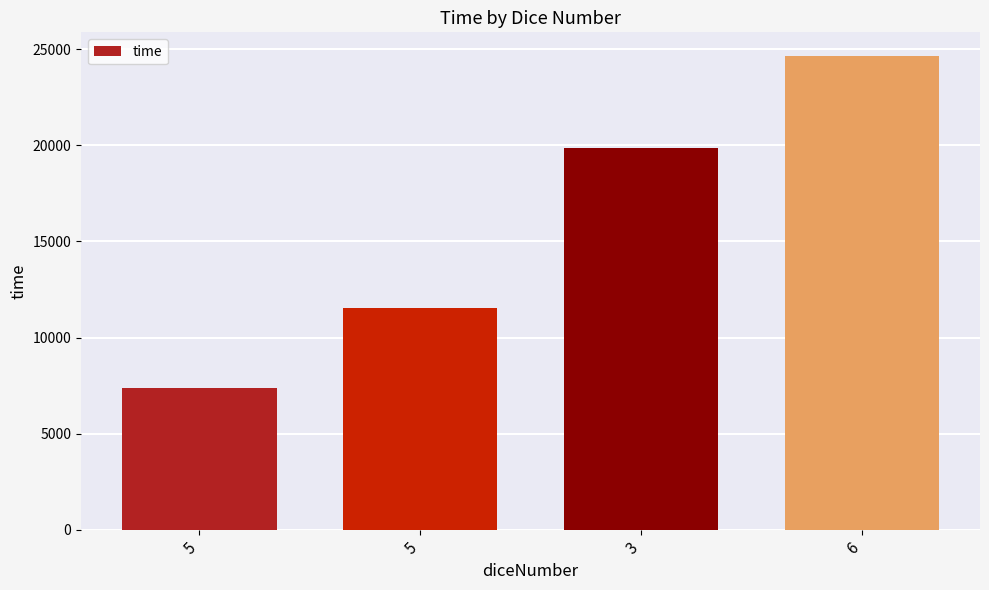

Is it true that the value at 6 is 41838?

False